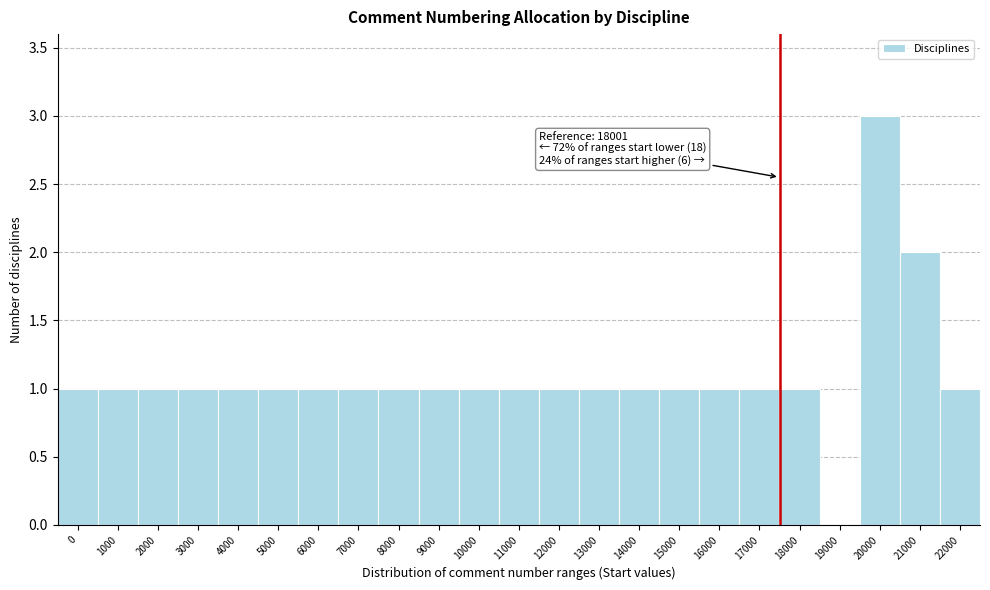

Reading left to right, list all the values displayed in this chart.

0=1	1000=1	2000=1	3000=1	4000=1	5000=1	6000=1	7000=1	8000=1	9000=1	10000=1	11000=1	12000=1	13000=1	14000=1	15000=1	16000=1	17000=1	18000=1	19000=0	20000=3	21000=2	22000=1